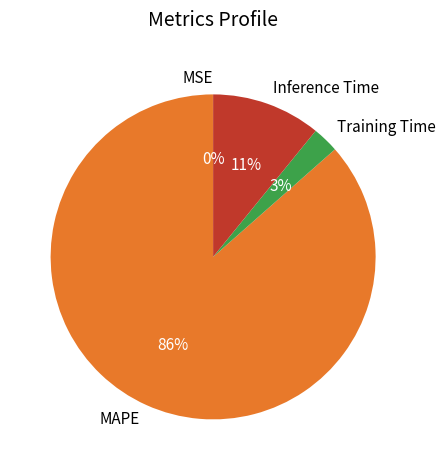

Is it true that Training Time is 3% of the pie?

True